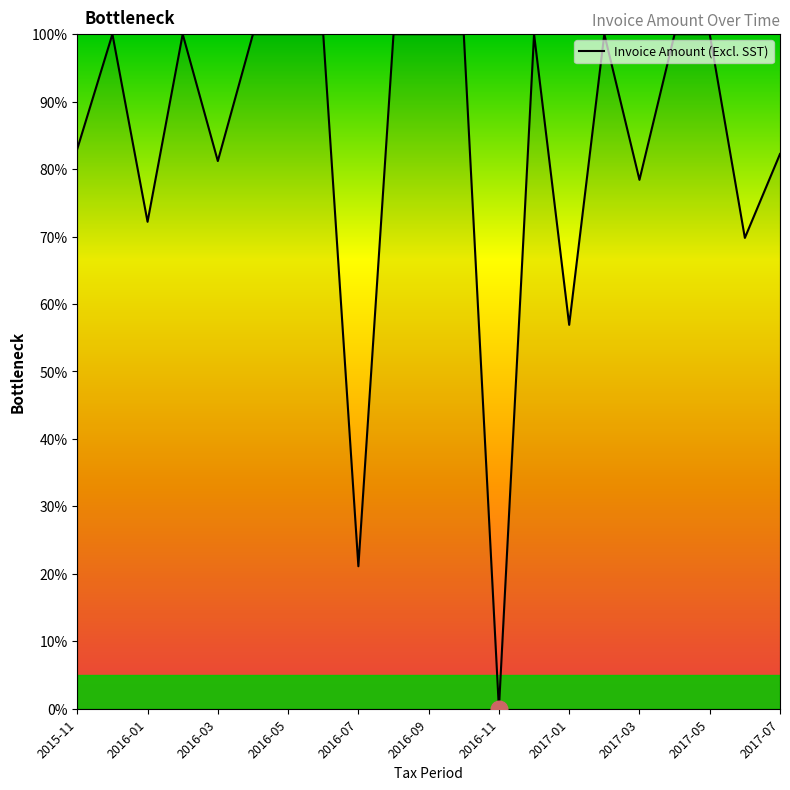

What is the maximum value shown in the chart?

100.0